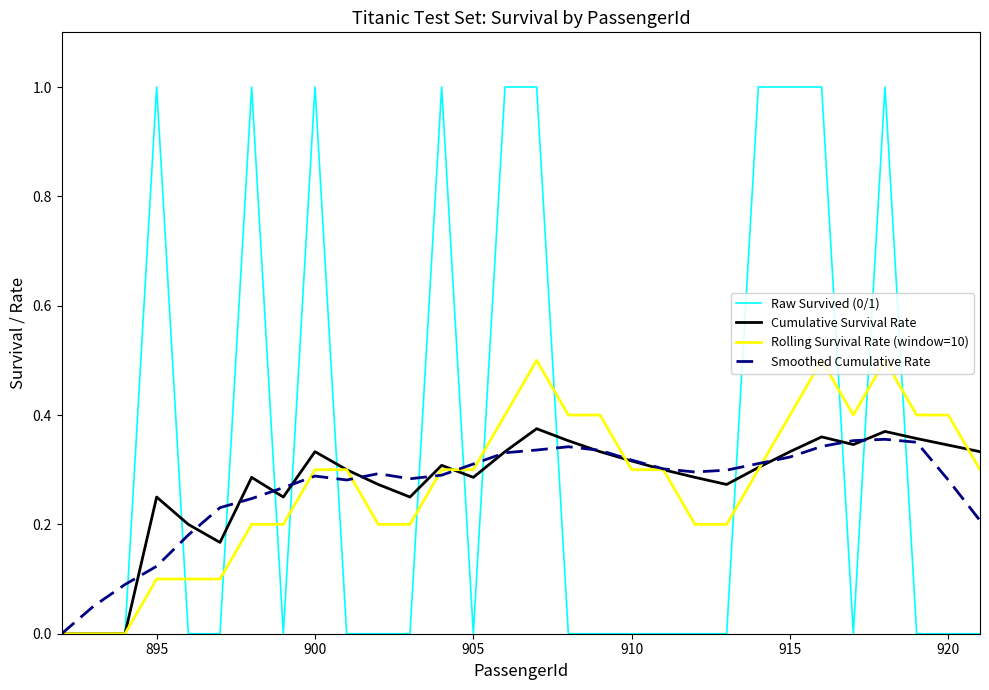

In Cumulative Survival Rate, how many points are higher than both neighbors (excluding endpoints)?

7